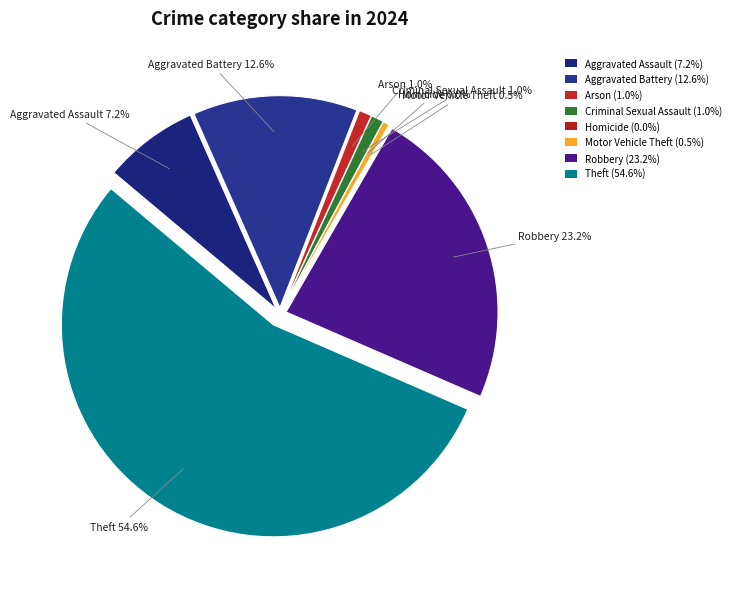

Does Theft account for over 50% of the chart?

Yes